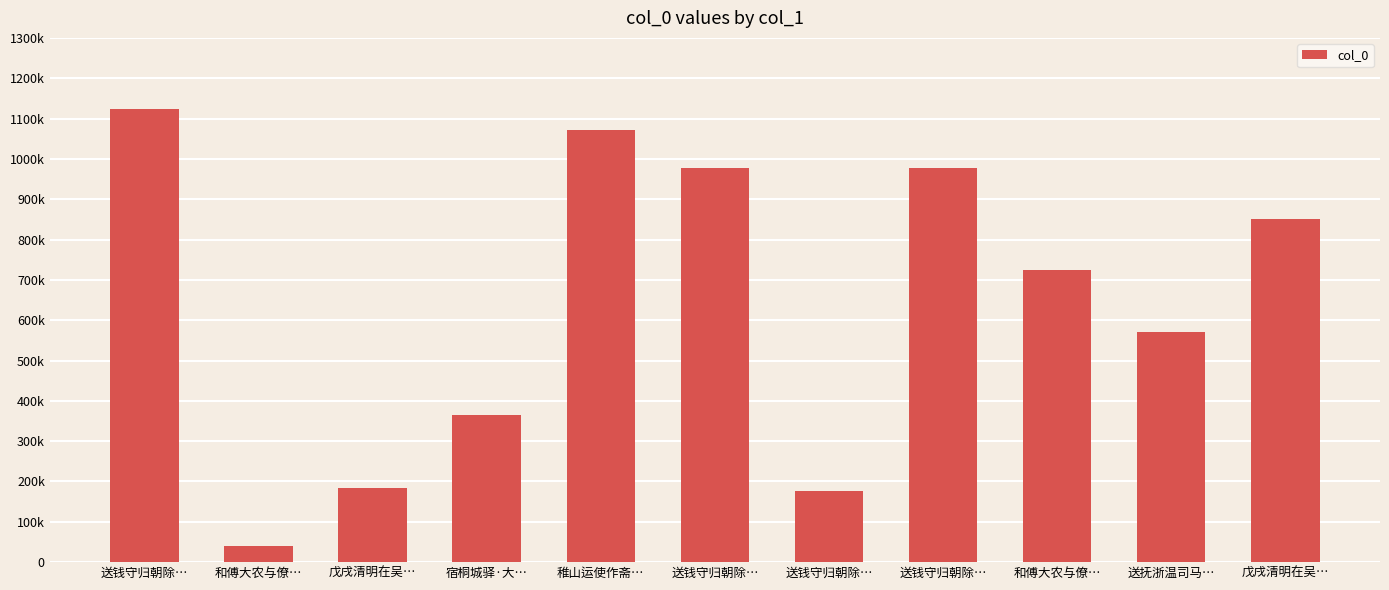

Are the bars horizontal?

No